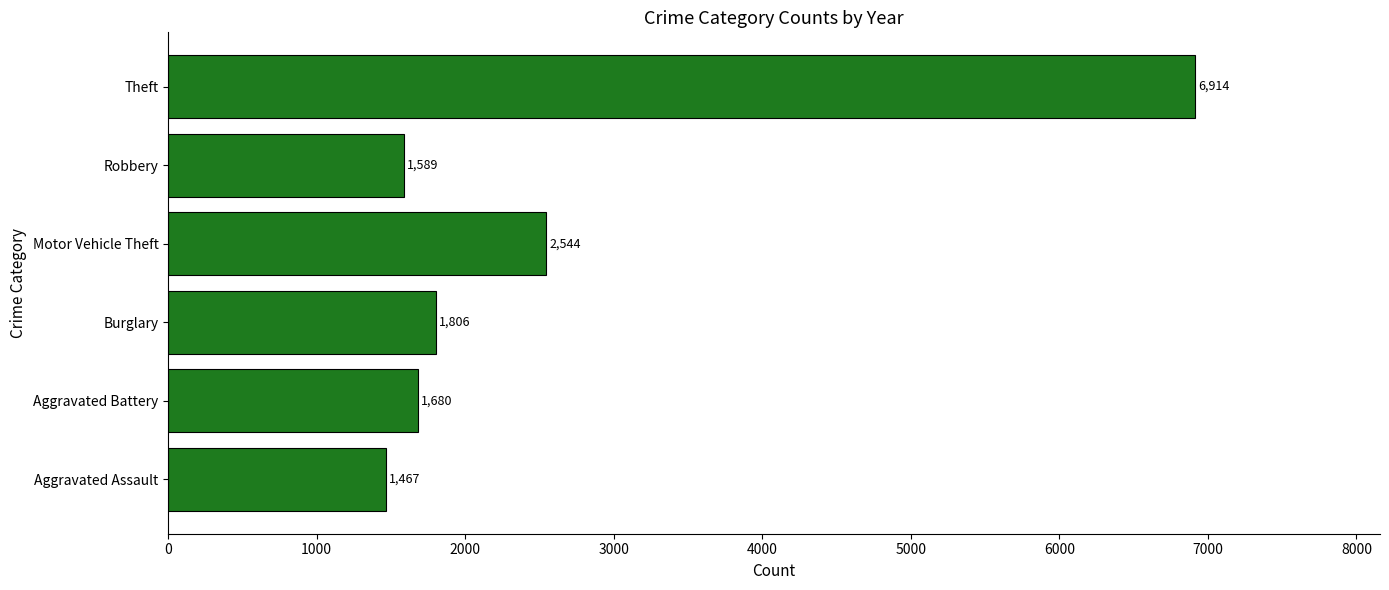

Between Aggravated Assault and Theft, which is larger?

Theft